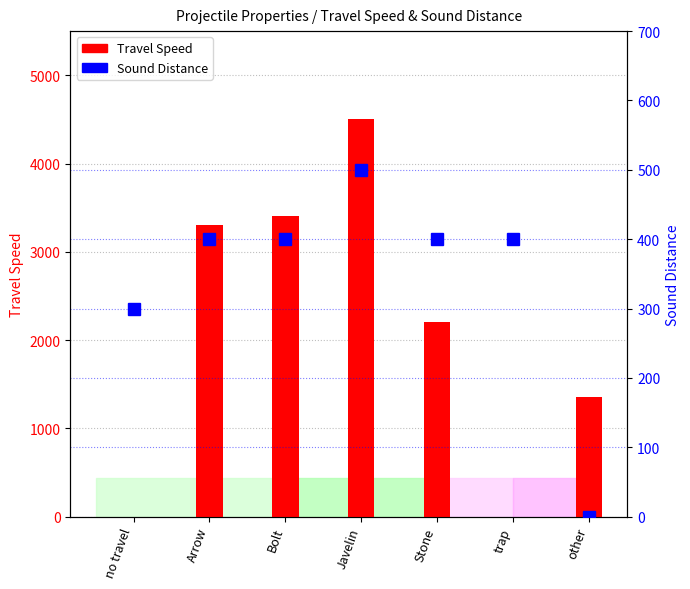

What is the difference between the maximum and minimum values in the Travel Speed series?

4500